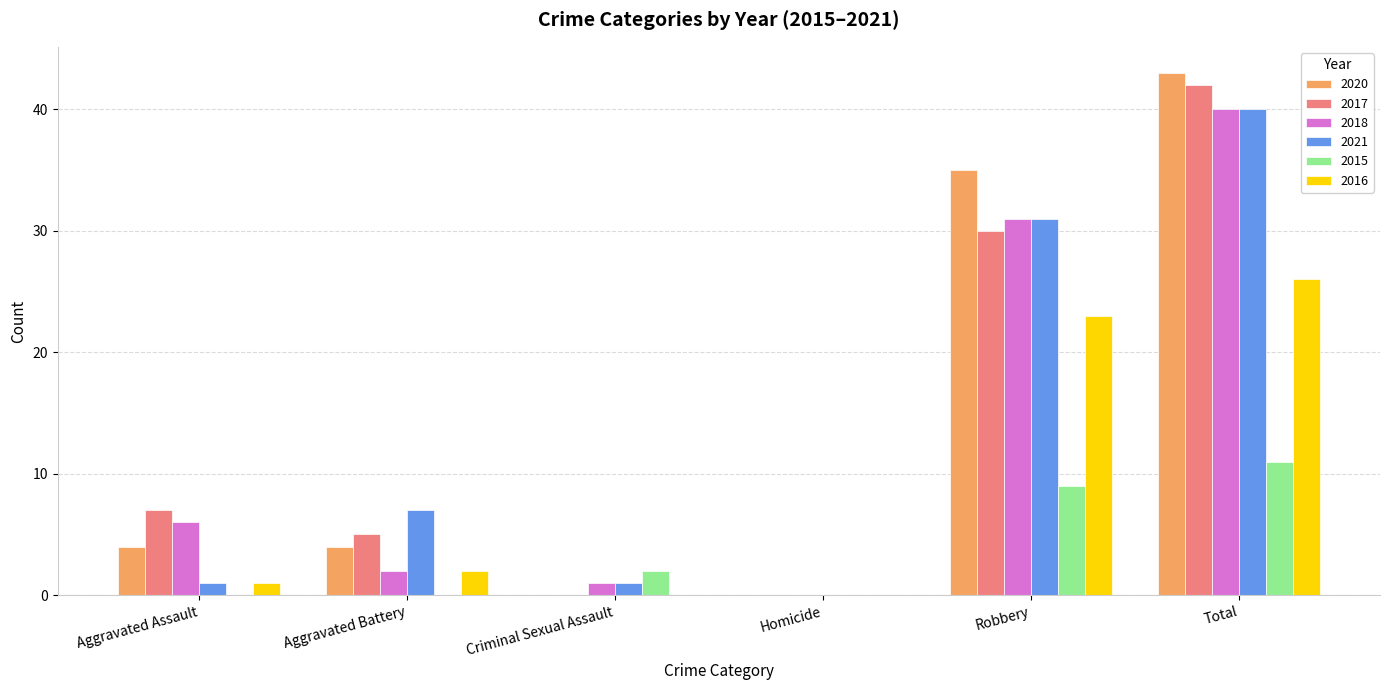

Reading right to left, what are all the values shown in this chart?

2020: Total=43	Robbery=35	Homicide=0	Criminal Sexual Assault=0	Aggravated Battery=4	Aggravated Assault=4
2017: Total=42	Robbery=30	Homicide=0	Criminal Sexual Assault=0	Aggravated Battery=5	Aggravated Assault=7
2018: Total=40	Robbery=31	Homicide=0	Criminal Sexual Assault=1	Aggravated Battery=2	Aggravated Assault=6
2021: Total=40	Robbery=31	Homicide=0	Criminal Sexual Assault=1	Aggravated Battery=7	Aggravated Assault=1
2015: Total=11	Robbery=9	Homicide=0	Criminal Sexual Assault=2	Aggravated Battery=0	Aggravated Assault=0
2016: Total=26	Robbery=23	Homicide=0	Criminal Sexual Assault=0	Aggravated Battery=2	Aggravated Assault=1